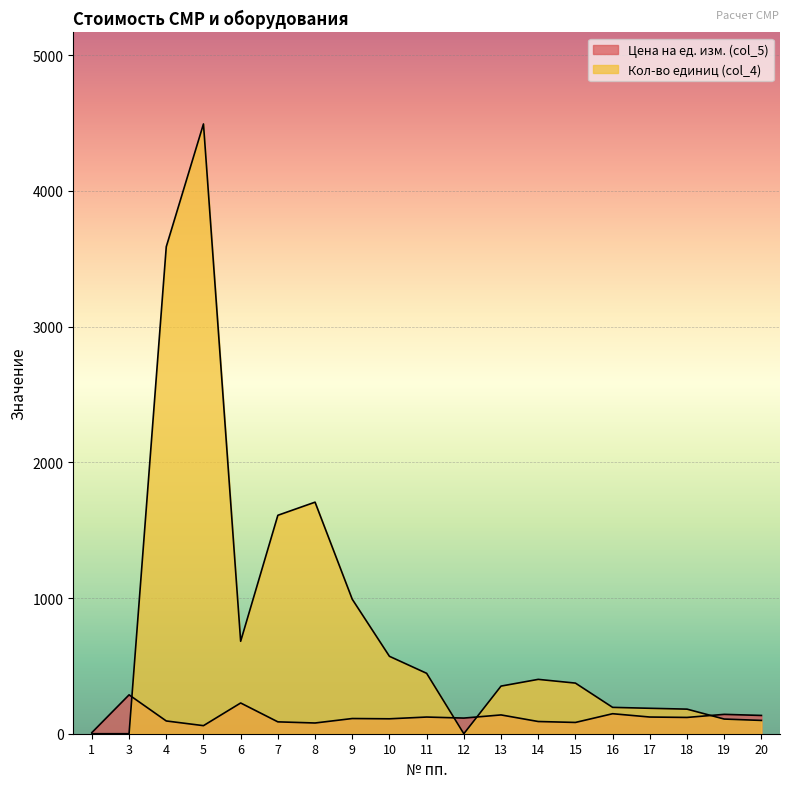

True or false: Кол-во единиц (col_4) has more than 2 points higher than both neighbors.

True